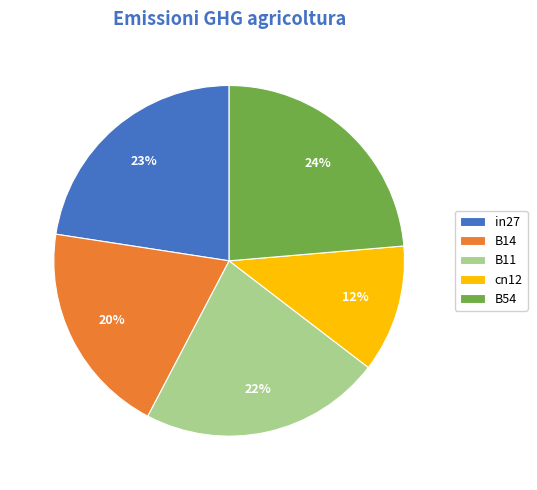

What percentage is the B54 slice, to the nearest percent?

24%